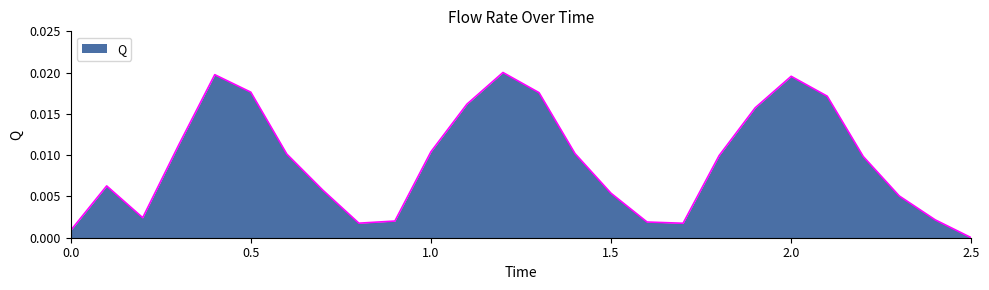

How many lines are shown in the chart?

1